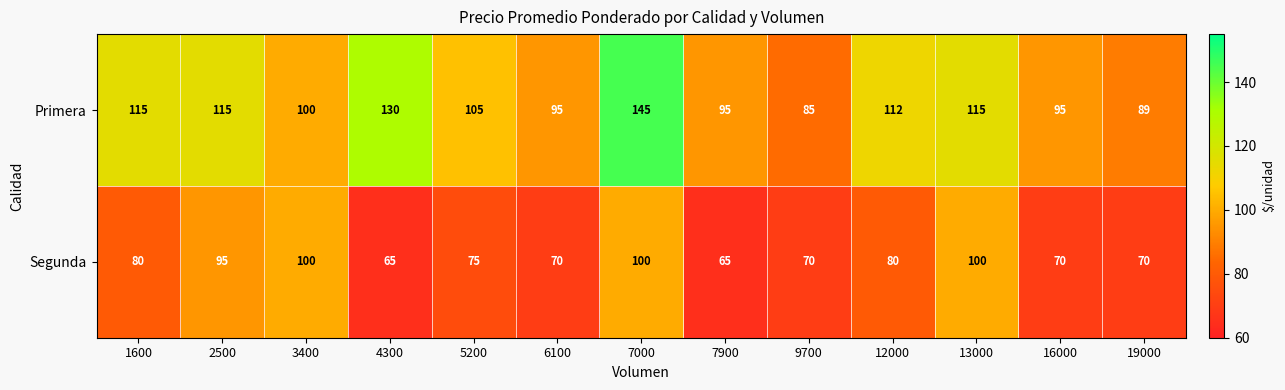

What is the difference between the Segunda values at 1600 and 5200?

5